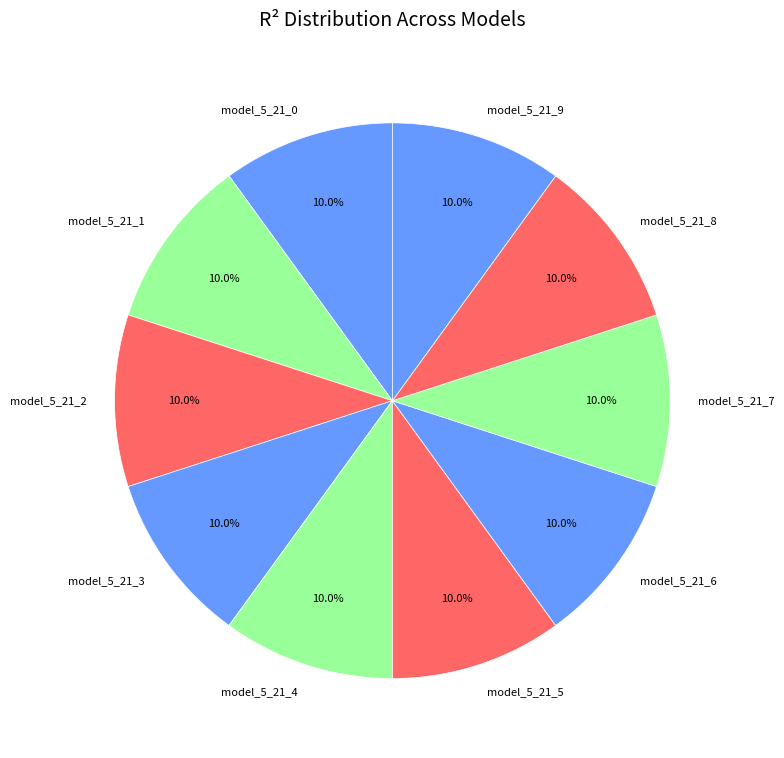

To the nearest percent, what is the average slice percentage?

10%